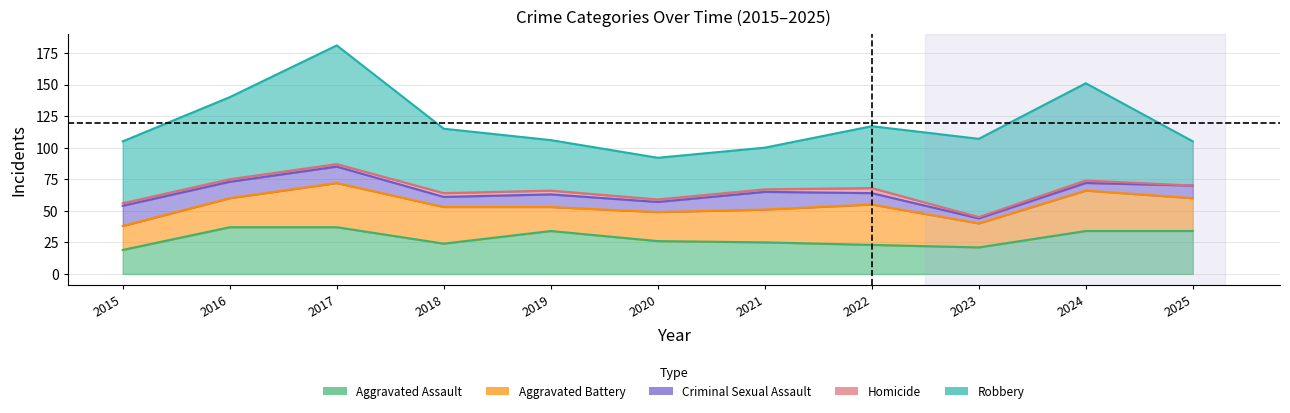

What is the total value across all series at 2017?

181